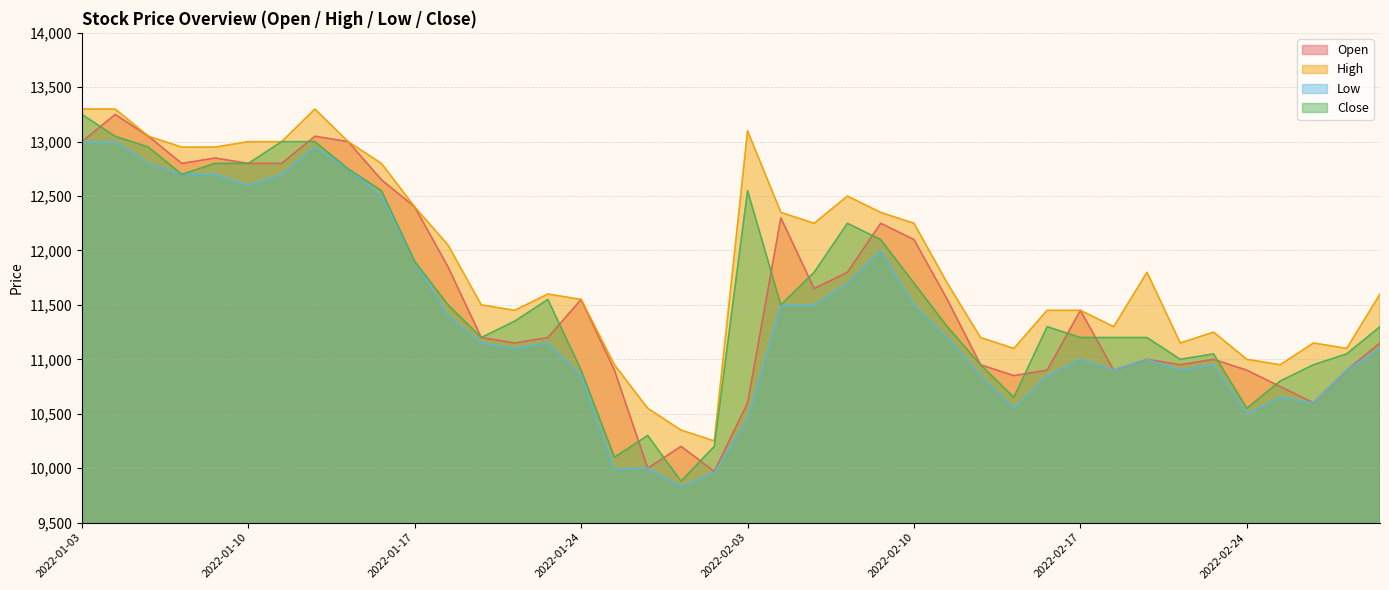

Reading right to left, what are all the values shown in this chart?

Open: 11150	10900	10600	10750	10900	11000	10950	11000	10900	11450	10900	10850	10950	11550	12100	12250	11800	11650	12300	10600	9970	10200	10000	10900	11550	11200	11150	11200	11850	12400	12650	13000	13050	12800	12800	12850	12800	13050	13250	13000
High: 11600	11100	11150	10950	11000	11250	11150	11800	11300	11450	11450	11100	11200	11700	12250	12350	12500	12250	12350	13100	10250	10350	10550	10950	11550	11600	11450	11500	12050	12400	12800	13000	13300	13000	13000	12950	12950	13050	13300	13300
Low: 11100	10900	10600	10650	10500	10950	10900	11000	10900	11000	10850	10550	10850	11200	11500	12000	11700	11500	11500	10450	9960	9830	10000	9990	10850	11150	11100	11150	11400	11900	12500	12750	12950	12700	12600	12700	12700	12800	13000	13000
Close: 11300	11050	10950	10800	10550	11050	11000	11200	11200	11200	11300	10650	10950	11300	11700	12100	12250	11800	11500	12550	10200	9880	10300	10100	10900	11550	11350	11200	11500	11900	12550	12750	13000	13000	12800	12800	12700	12950	13050	13250